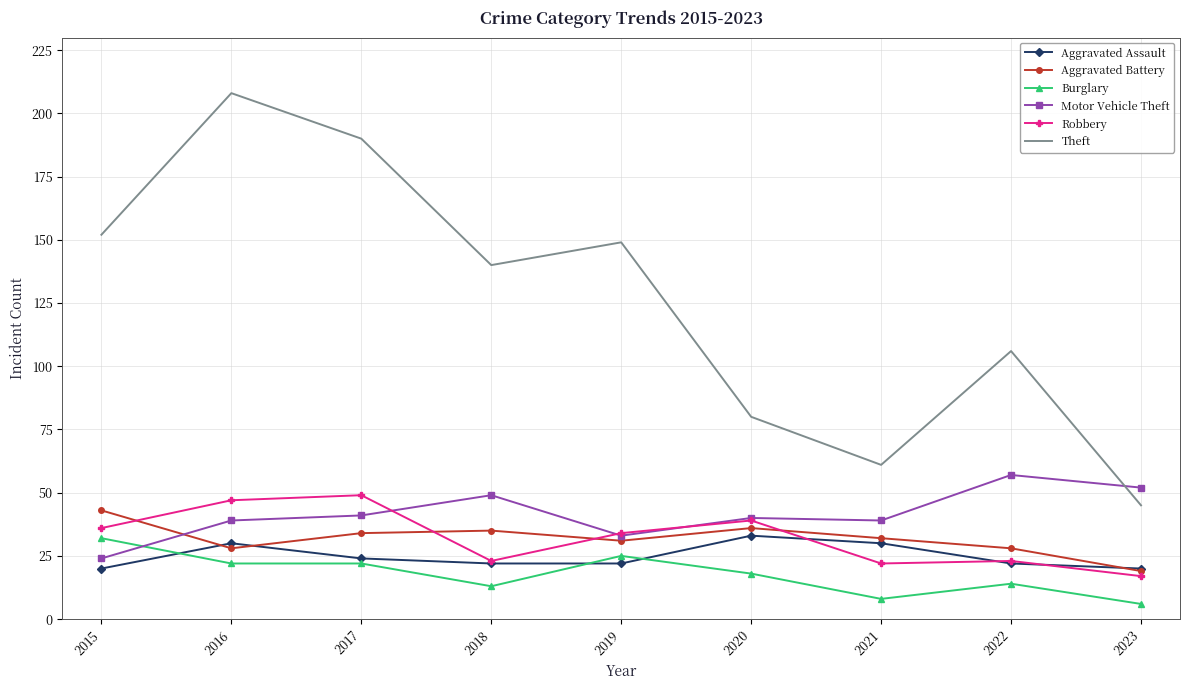

Reading left to right, what are all the values shown in this chart?

Aggravated Assault: 2015=20	2016=30	2017=24	2018=22	2019=22	2020=33	2021=30	2022=22	2023=20
Aggravated Battery: 2015=43	2016=28	2017=34	2018=35	2019=31	2020=36	2021=32	2022=28	2023=19
Burglary: 2015=32	2016=22	2017=22	2018=13	2019=25	2020=18	2021=8	2022=14	2023=6
Motor Vehicle Theft: 2015=24	2016=39	2017=41	2018=49	2019=33	2020=40	2021=39	2022=57	2023=52
Robbery: 2015=36	2016=47	2017=49	2018=23	2019=34	2020=39	2021=22	2022=23	2023=17
Theft: 2015=152	2016=208	2017=190	2018=140	2019=149	2020=80	2021=61	2022=106	2023=45